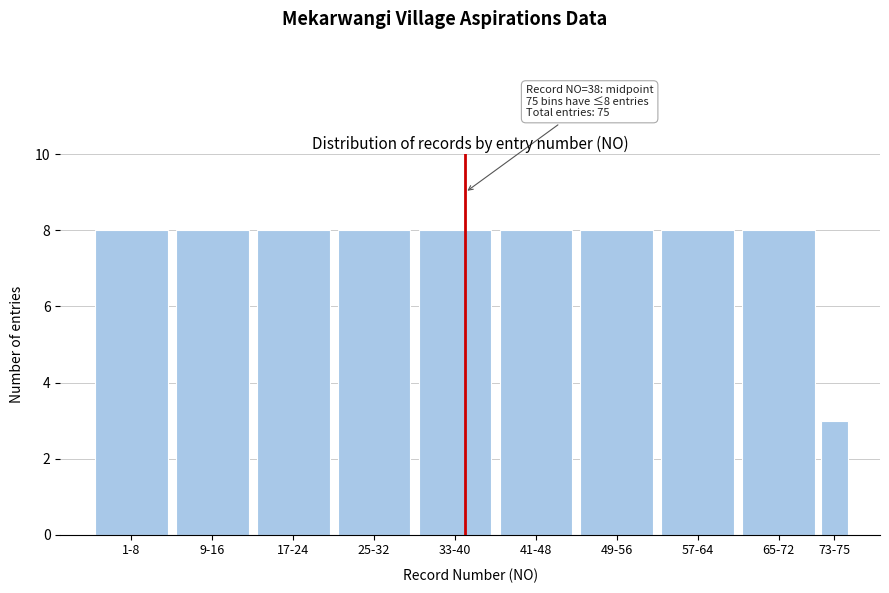

Reading left to right, transcribe all the data shown in this chart.

8	8	8	8	8	8	8	8	8	3